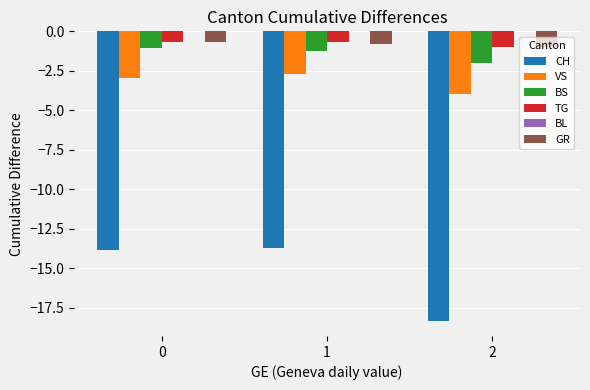

Reading left to right, what are all the values shown in this chart?

CH: 0=-13.8	1=-13.7	2=-18.4
VS: 0=-2.9	1=-2.7	2=-4.0
BS: 0=-1.1	1=-1.3	2=-2.0
TG: 0=-0.7	1=-0.7	2=-1.0
GR: 0=-0.7	1=-0.8	2=-1.0